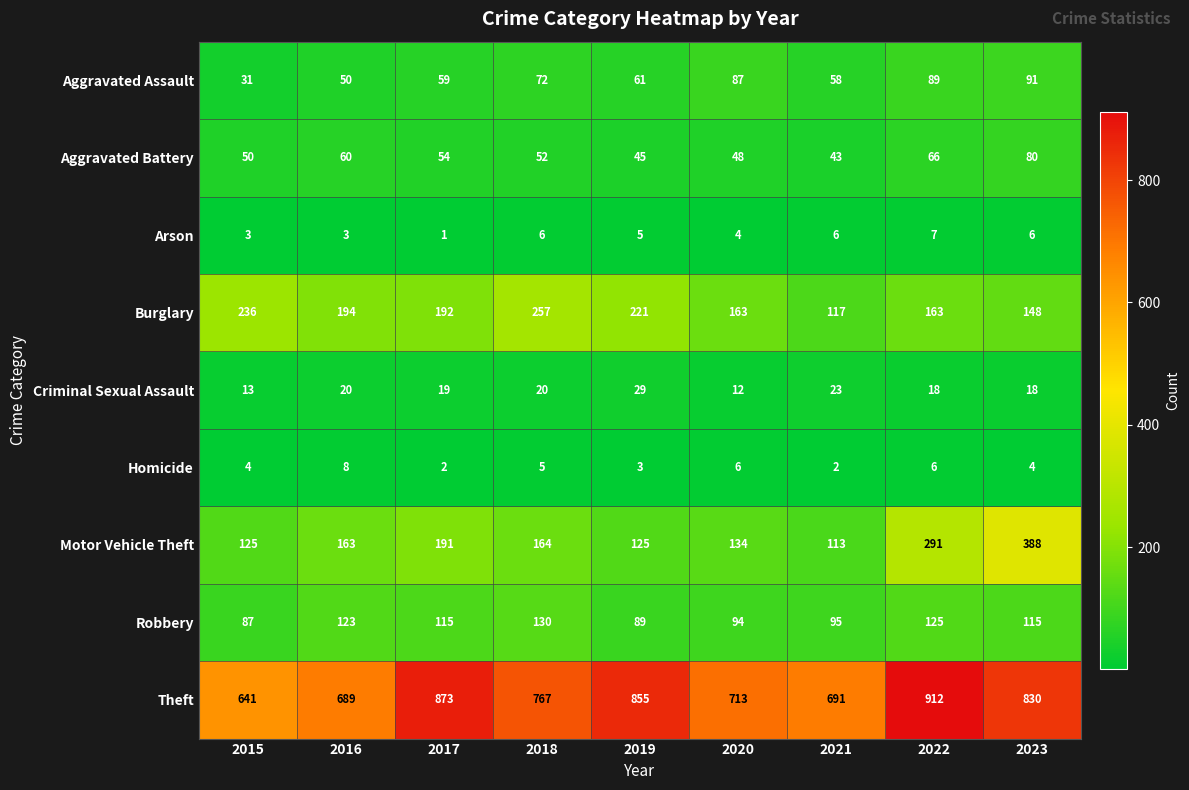

How many categories are shown in the chart?

9